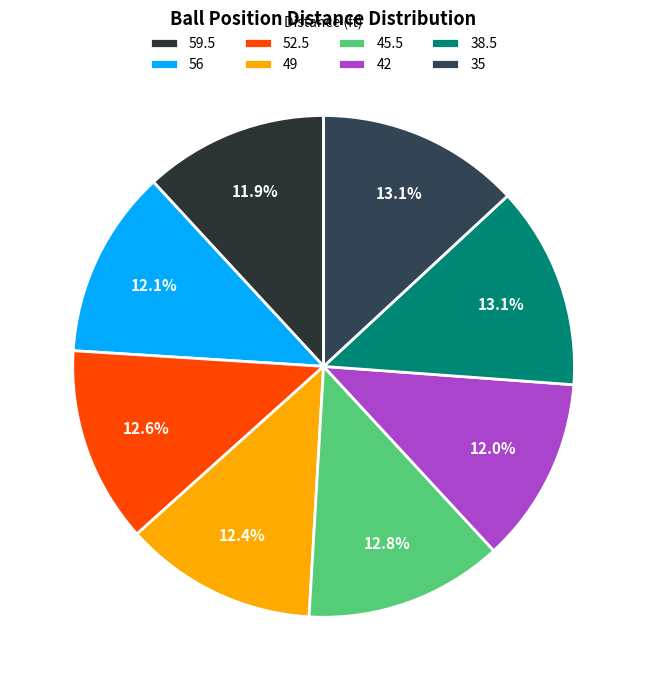

What is the ratio of the value at 49 to the value at 38.5?

1.0